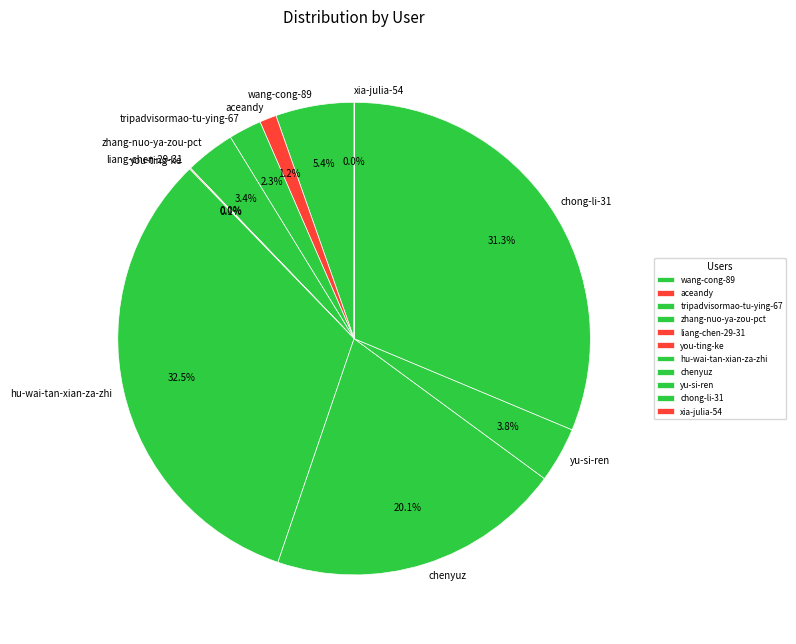

Is there a majority slice in this chart?

No